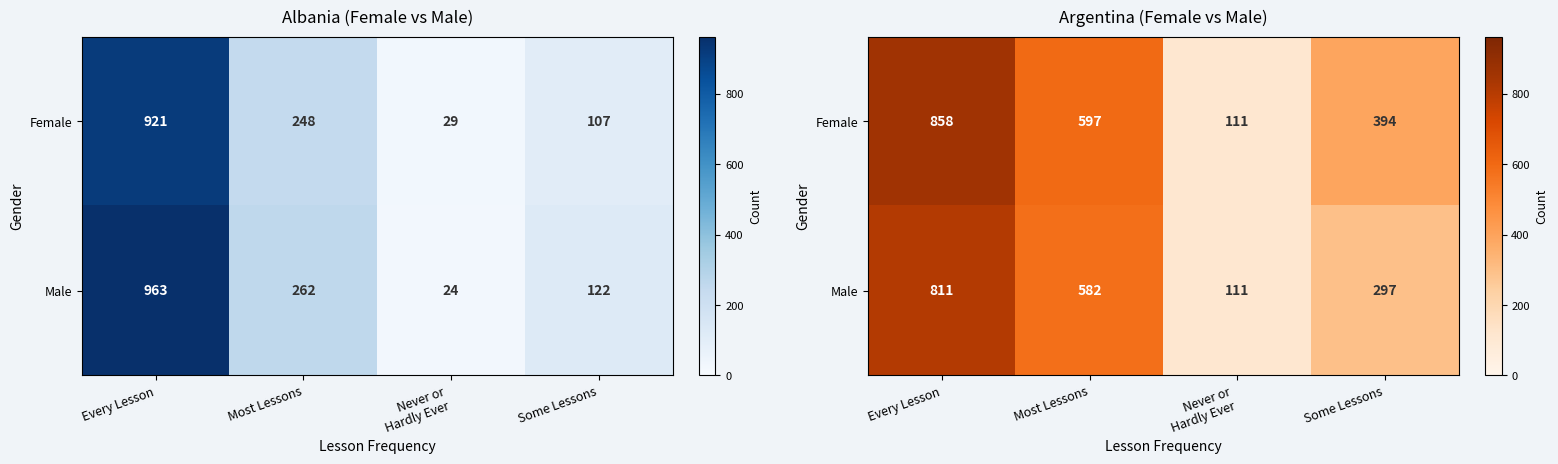

The value of Male at Never or Hardly Ever is 195. True or false?

False